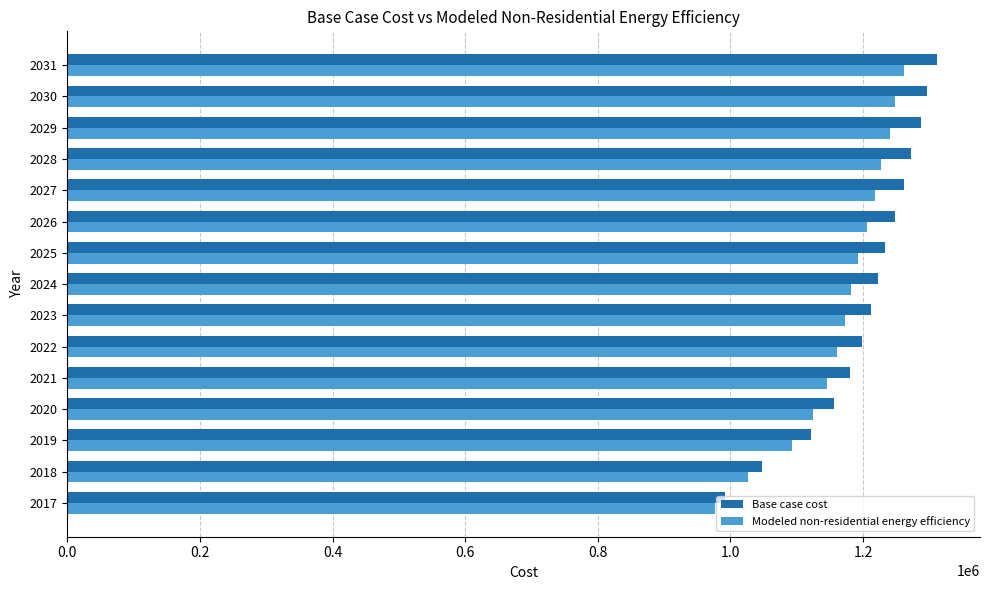

What are all the series names shown in the legend?

Base case cost, Modeled non-residential energy efficiency